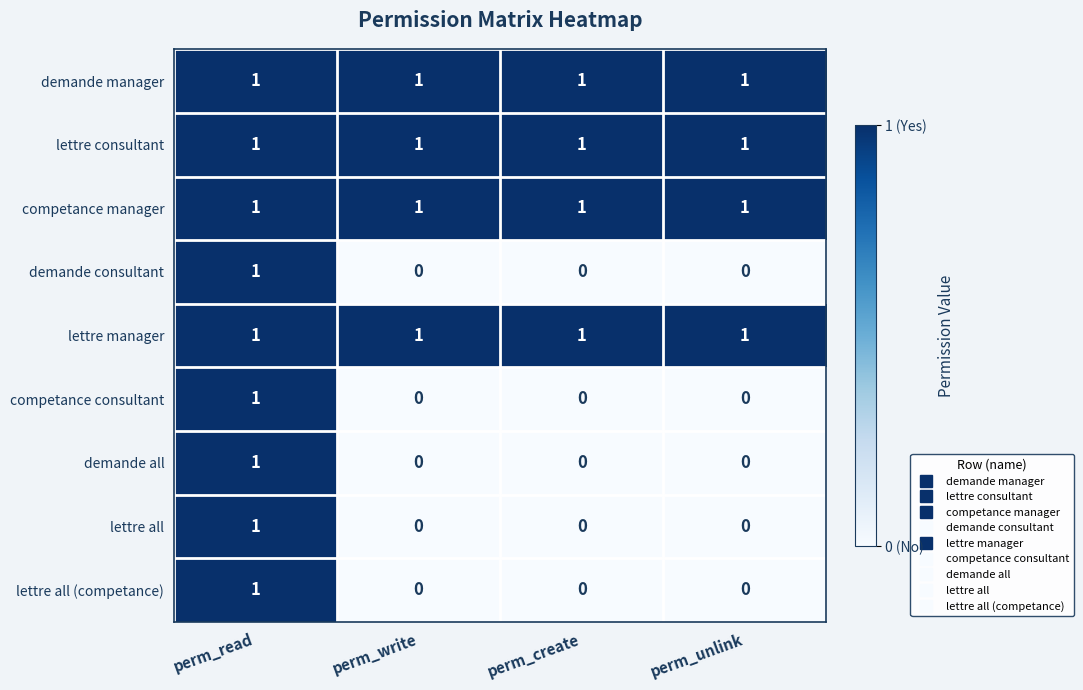

Count the lettre all values in the range 0 to 1.

4